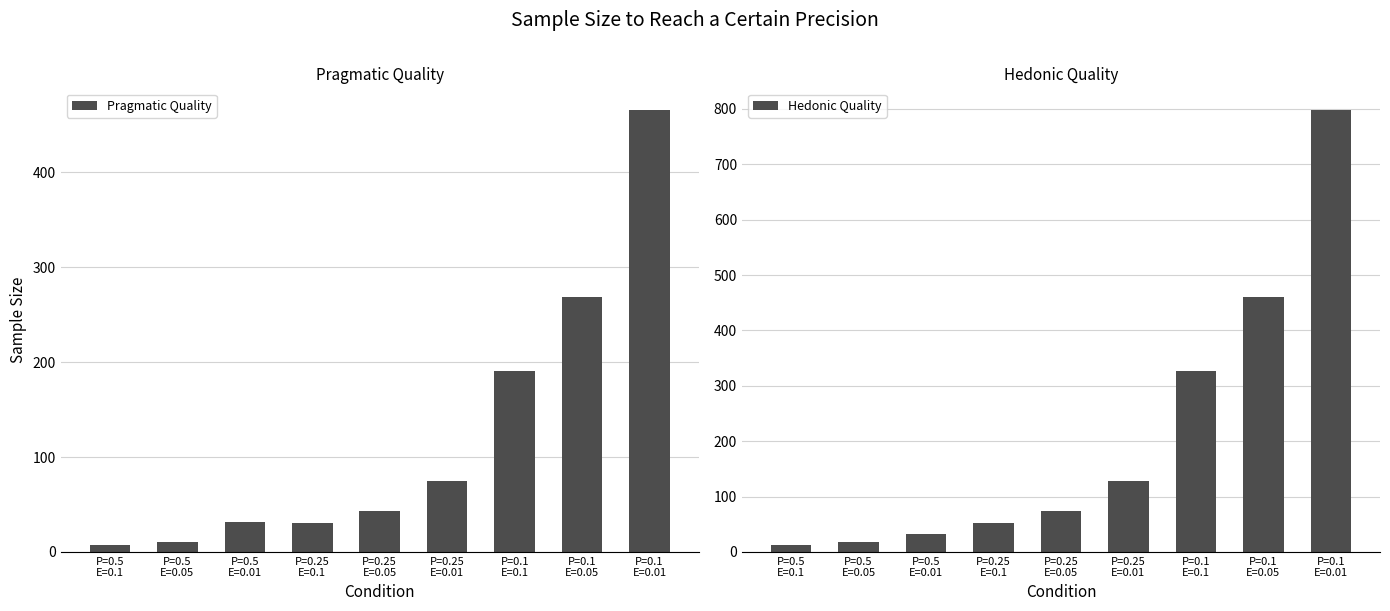

List the series in order of their peak value, lowest first.

Pragmatic Quality, Hedonic Quality